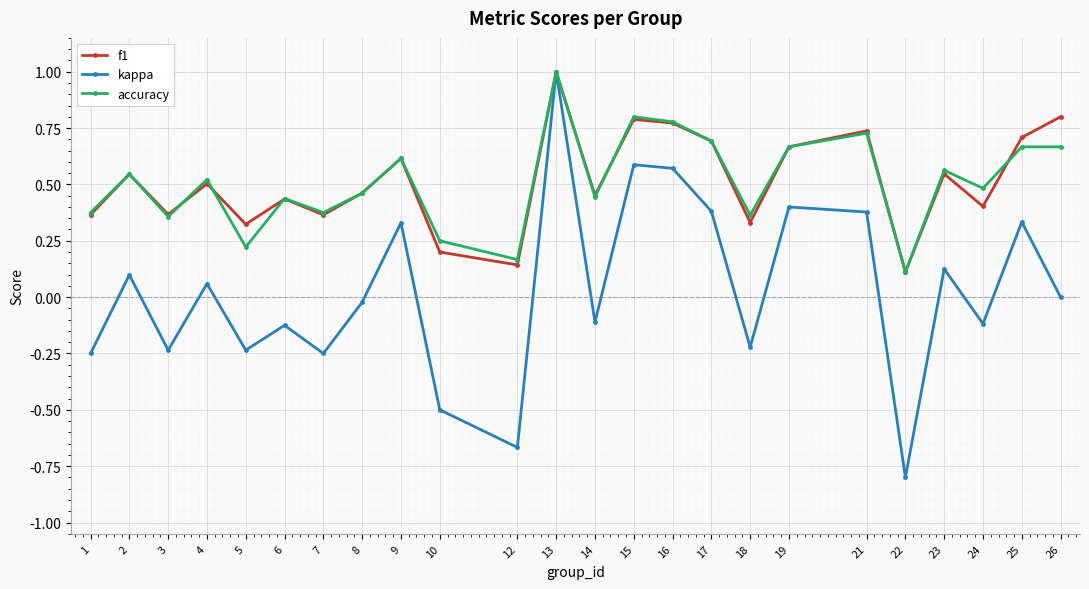

At which category is the sum across all series the highest?

13